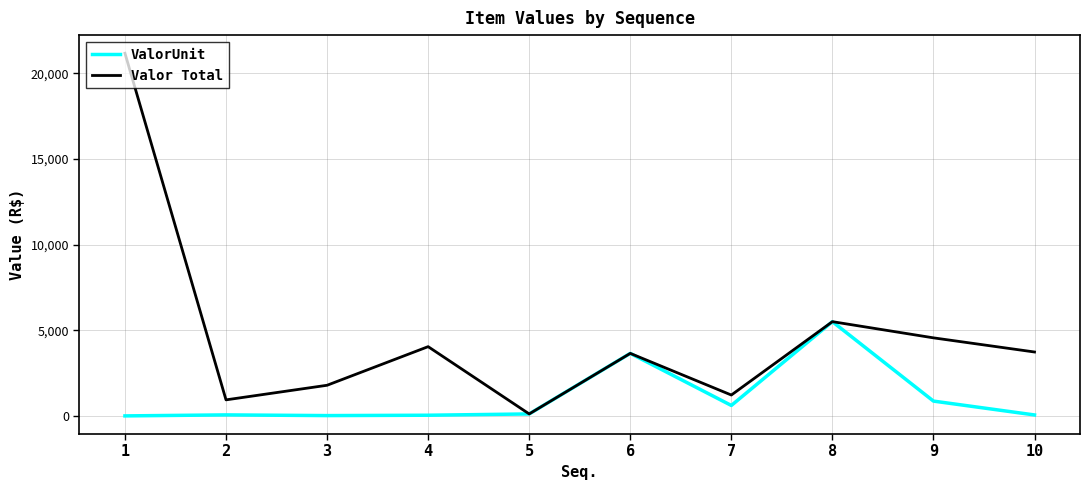

What is the difference between the maximum and minimum values in the ValorUnit series?

5501.3